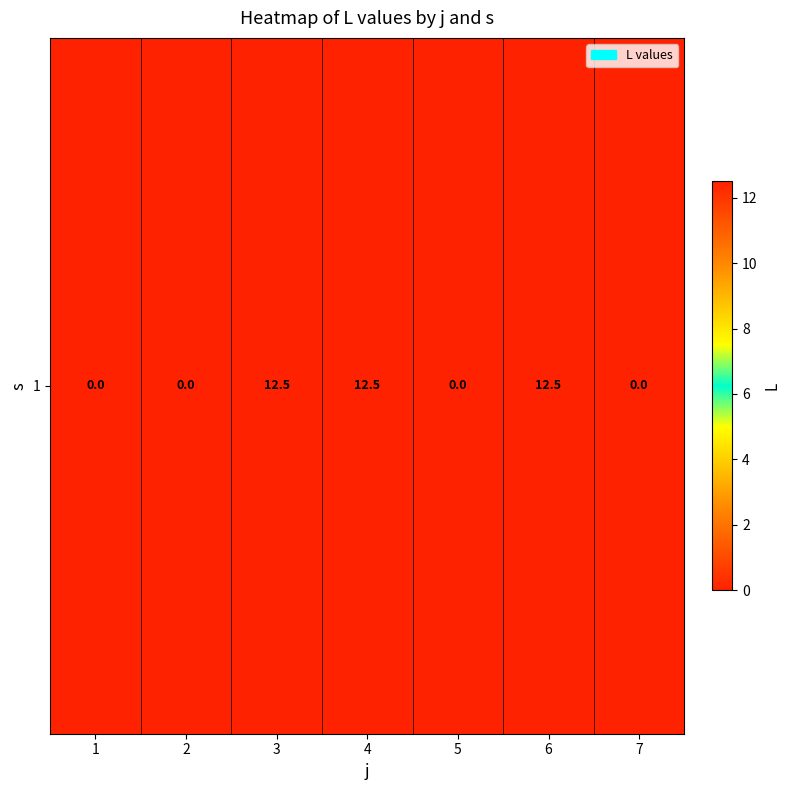

The chart shows a value of 12.5 at 3. True or false?

True